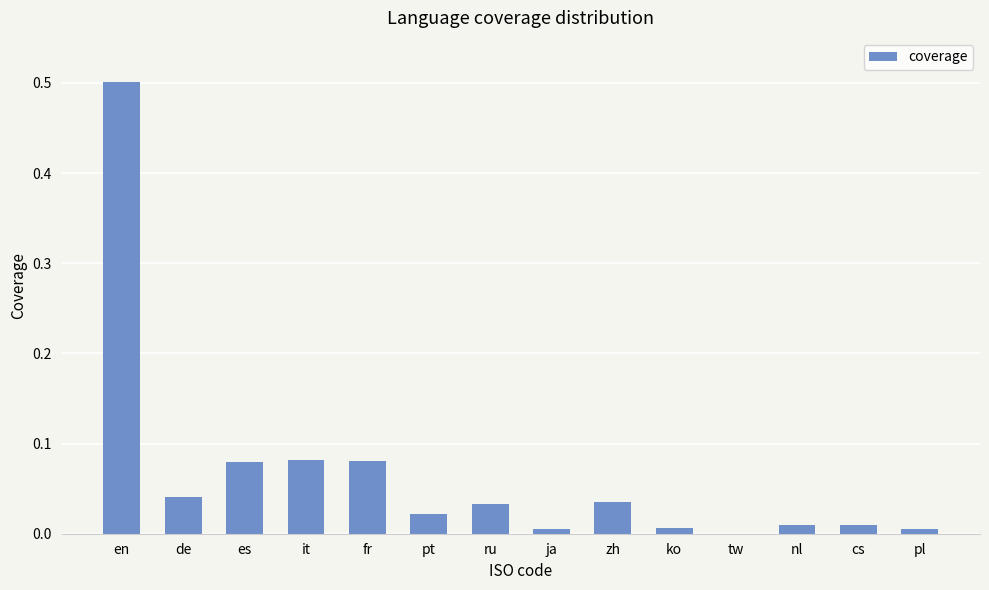

What is the greatest value displayed?

0.5